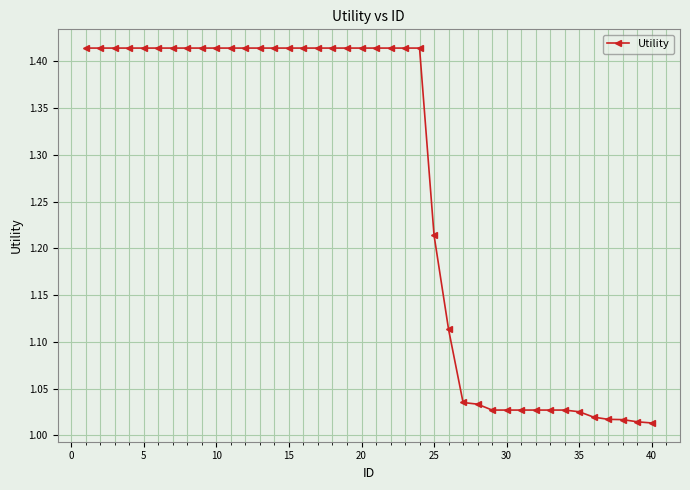

What is the difference between the maximum and minimum values?

0.4